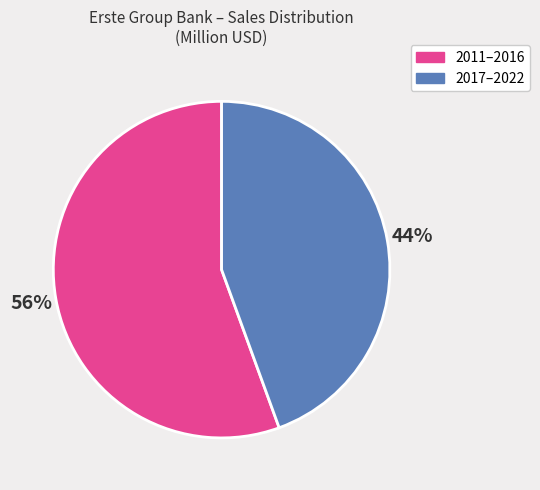

Approximately how many times larger is the value at 2017–2022 compared to 2011–2016?

0.8